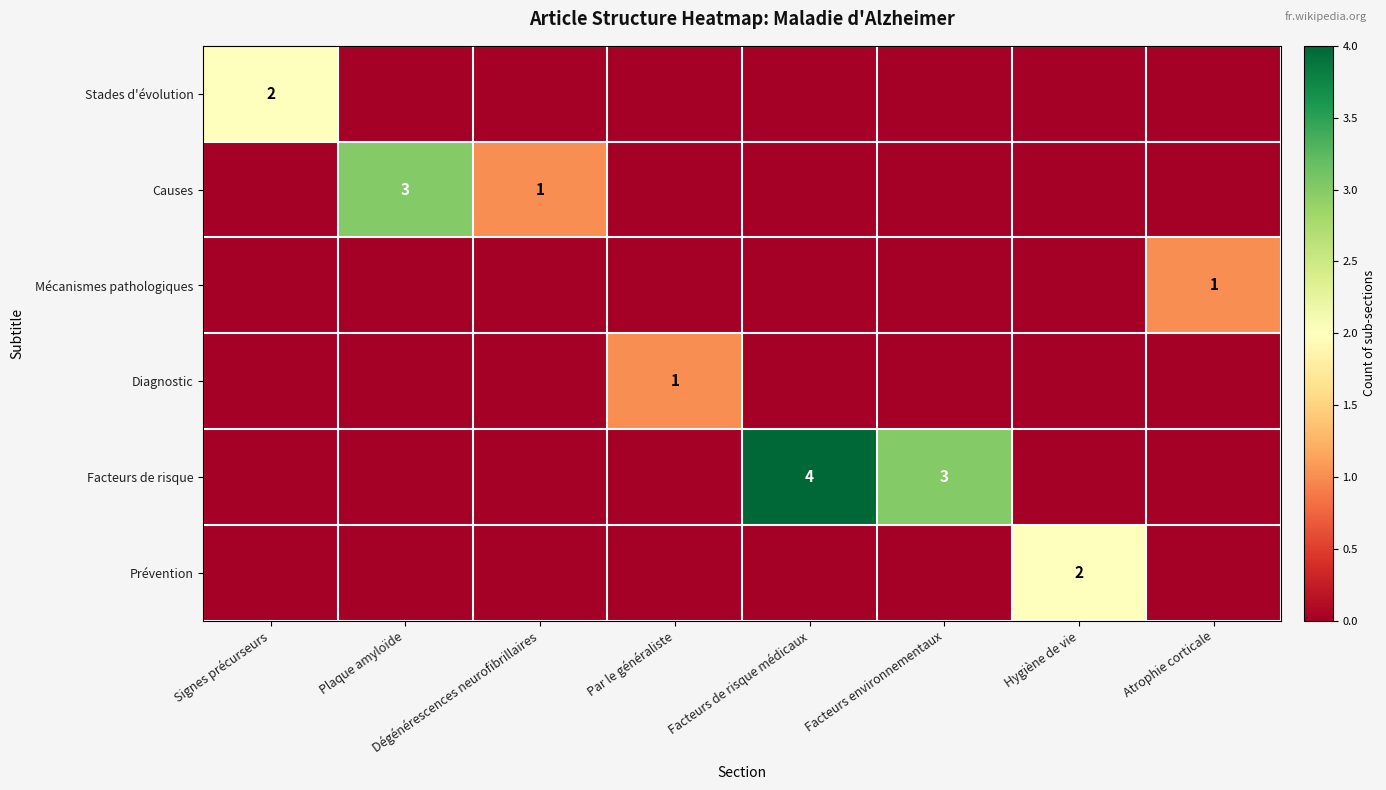

The value of Mécanismes pathologiques at Atrophie corticale is 0. True or false?

False